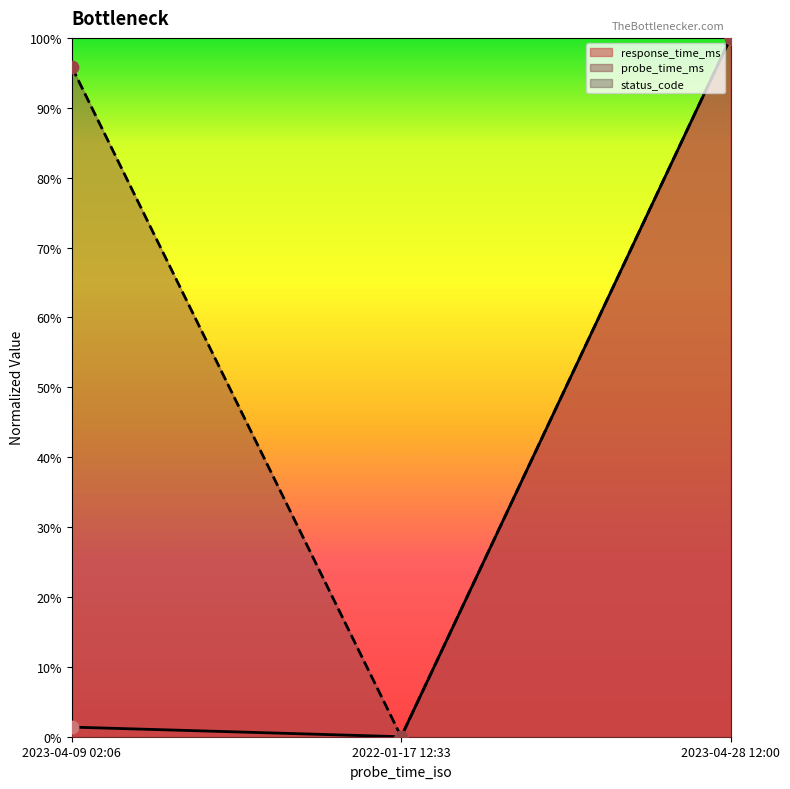

Which series has the largest total across all categories?

probe_time_ms